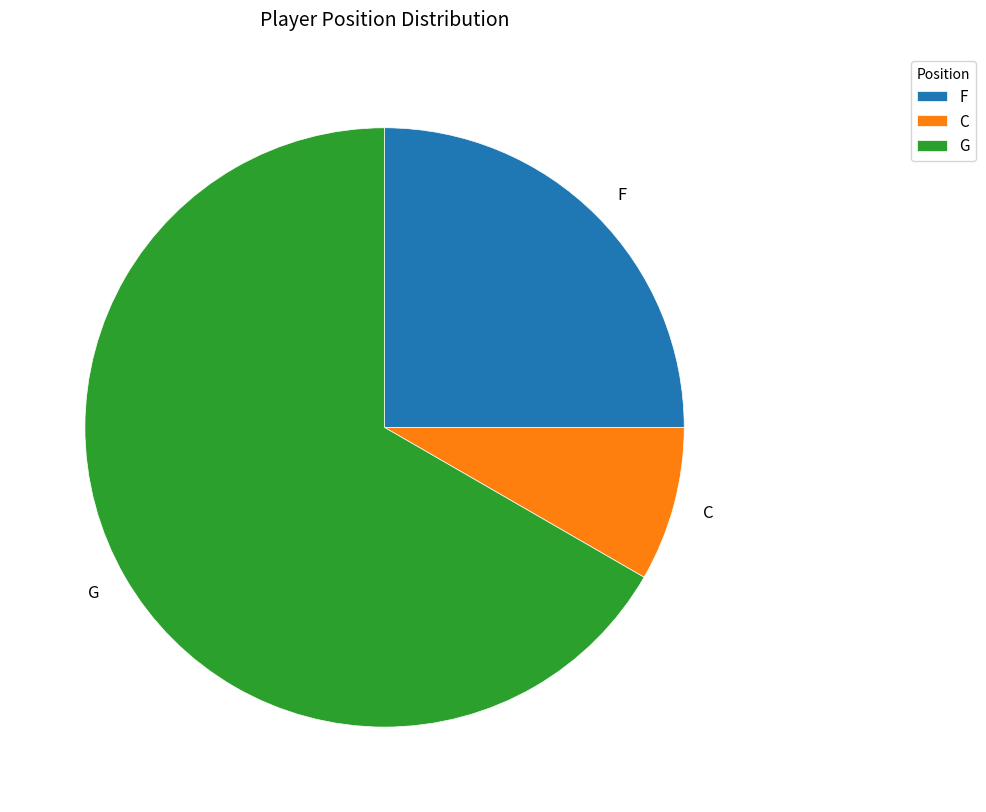

Is the sum of F and G greater than half?

Yes